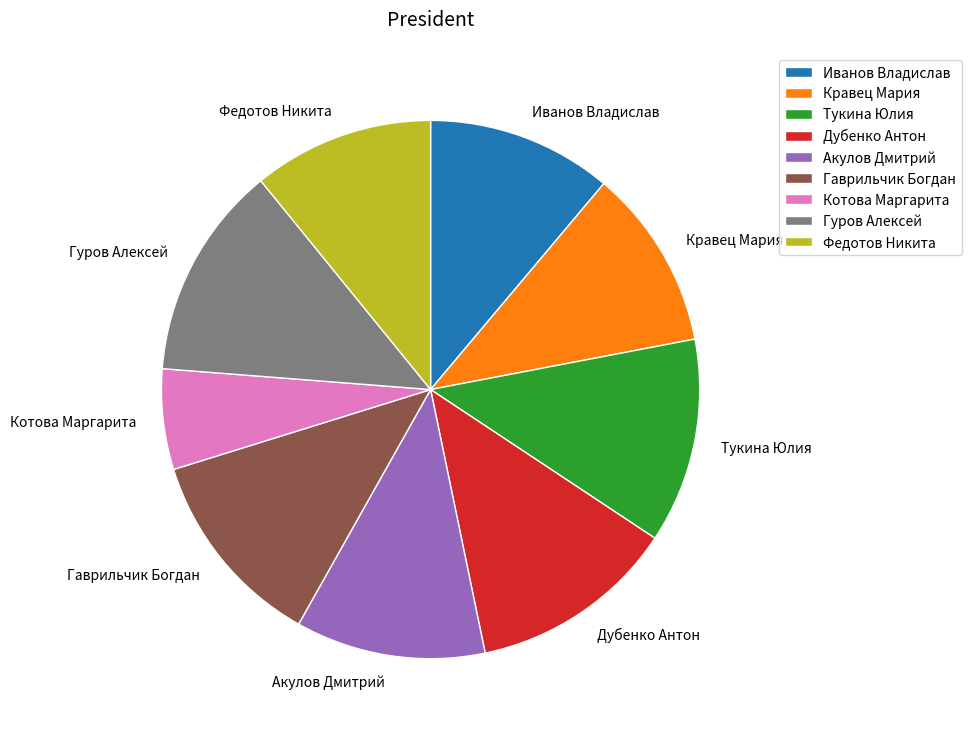

Count the number of slices in the pie.

9